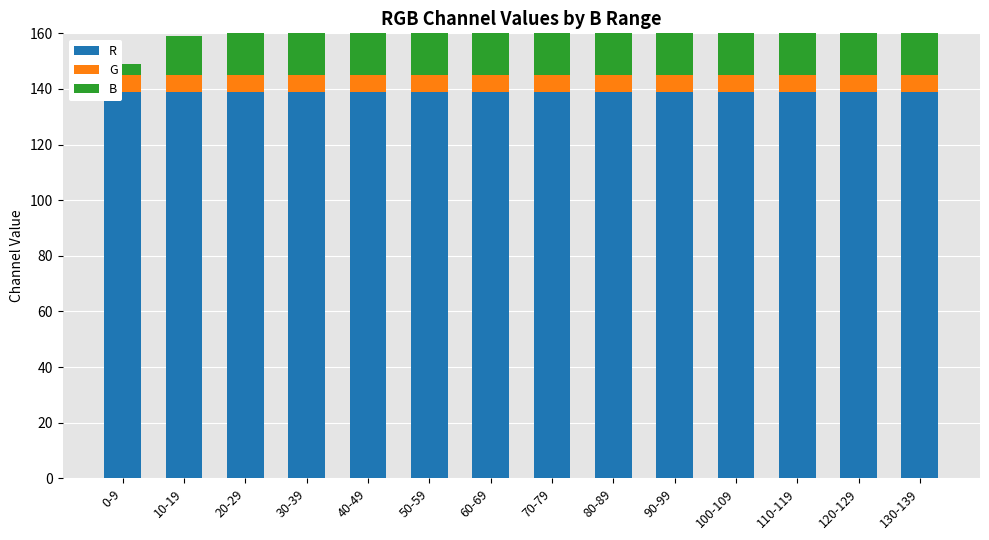

Is it true that B equals 140 at 100-109?

False